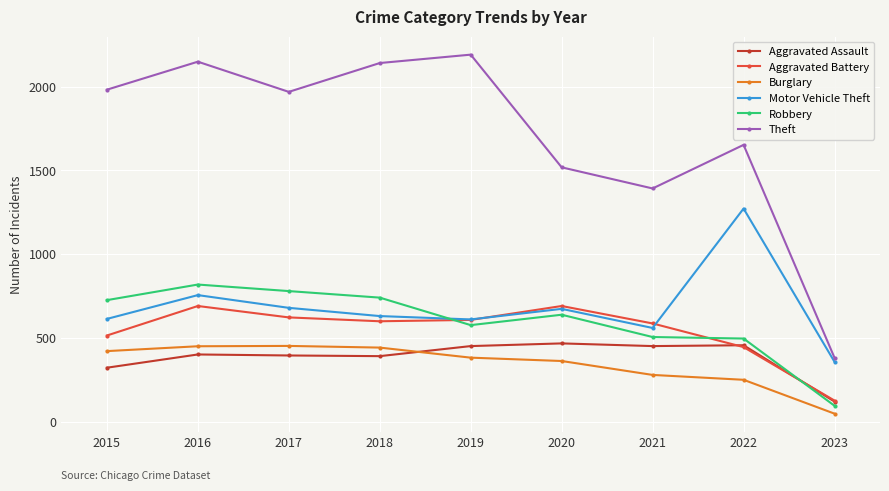

Does the chart display data point markers on the line(s)?

Yes